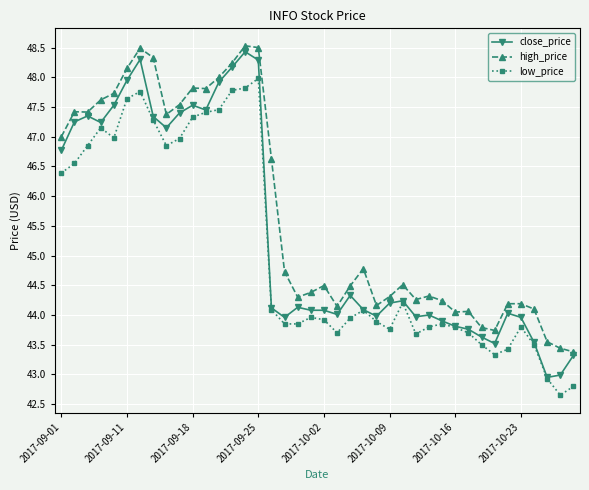

True or false: low_price and high_price cross at least once.

False